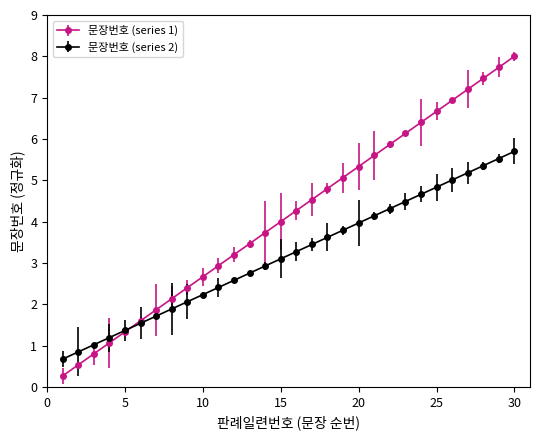

What is the value of the 문장번호 (series 1) point at the 10th from the left?

2.7